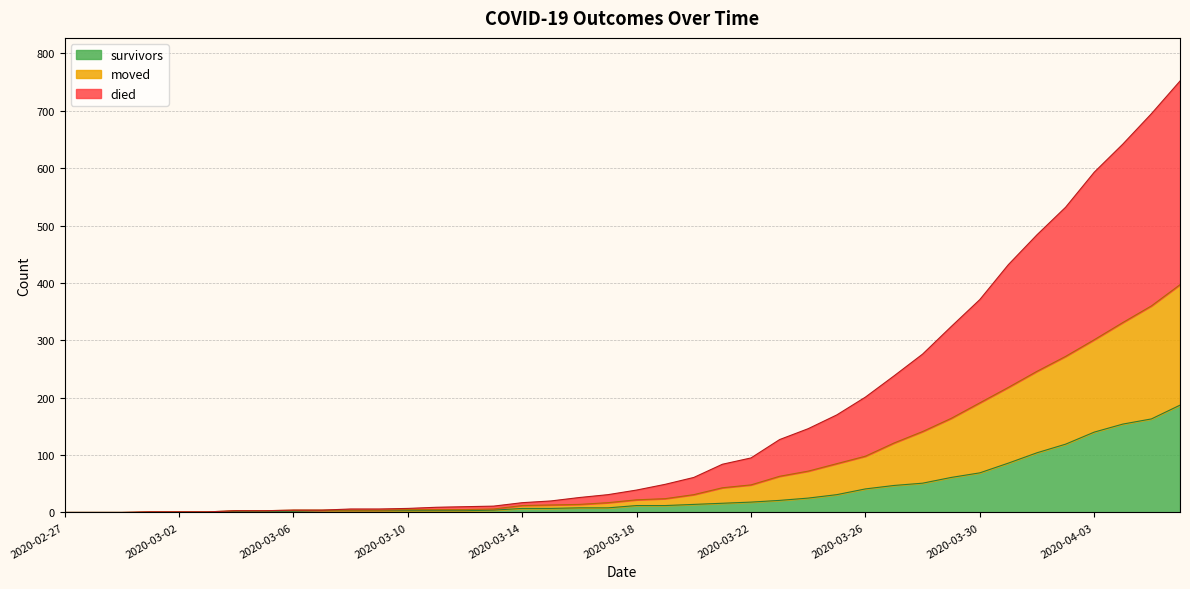

Which category has the highest value across all series?

2020-04-06